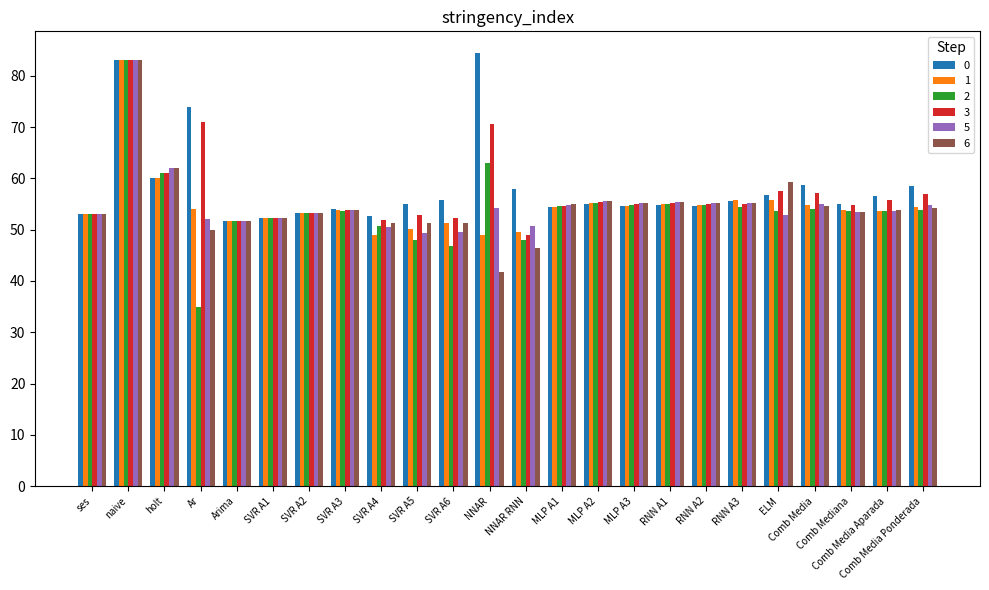

What is the lowest value of the 5 series?

49.3